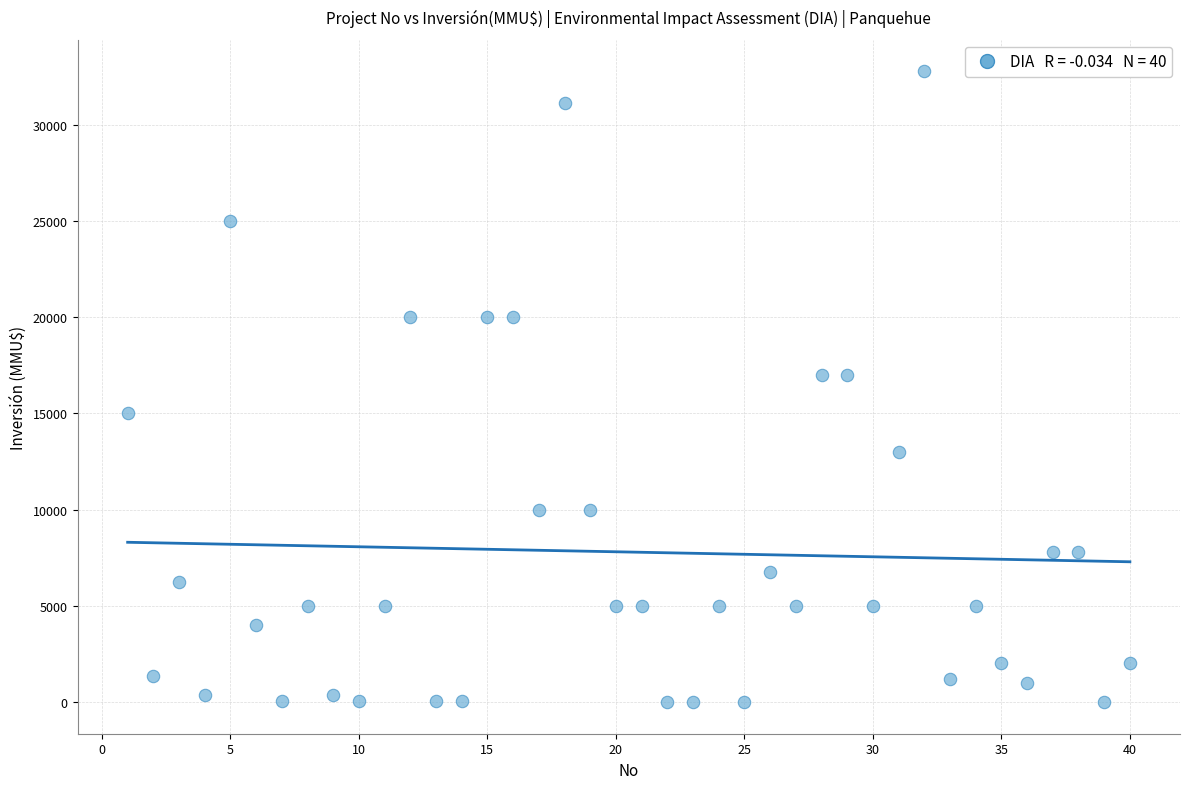

What is the range of Y values (max minus min)?

32775